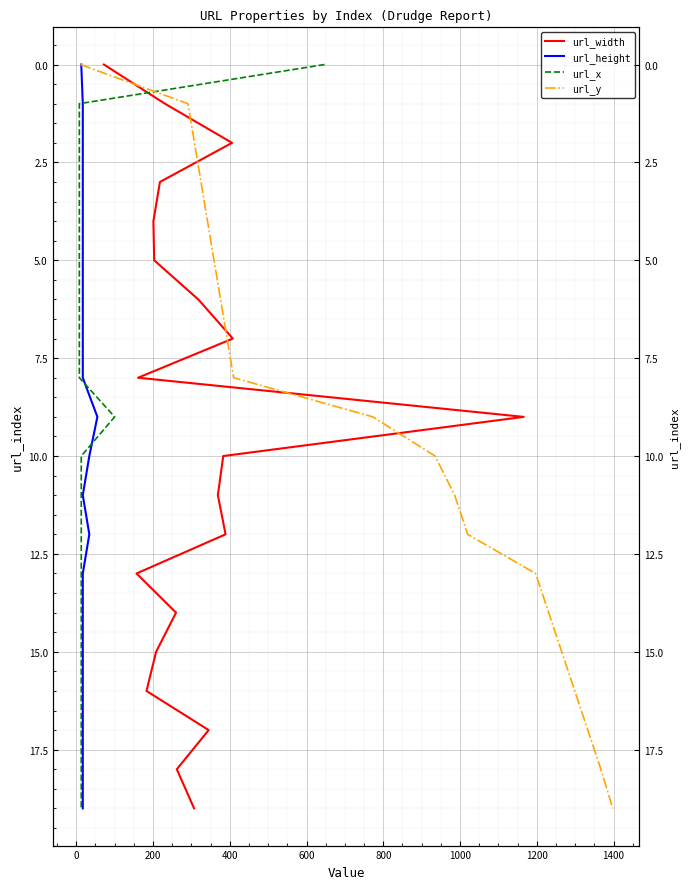

Count the number of categories in the chart.

20